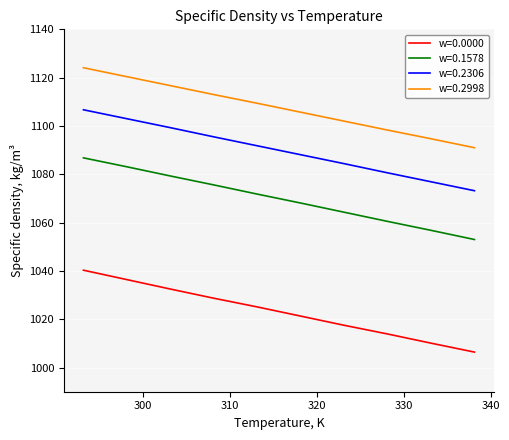

What is the difference between the maximum and minimum values in the w=0.2306 series?

33.5